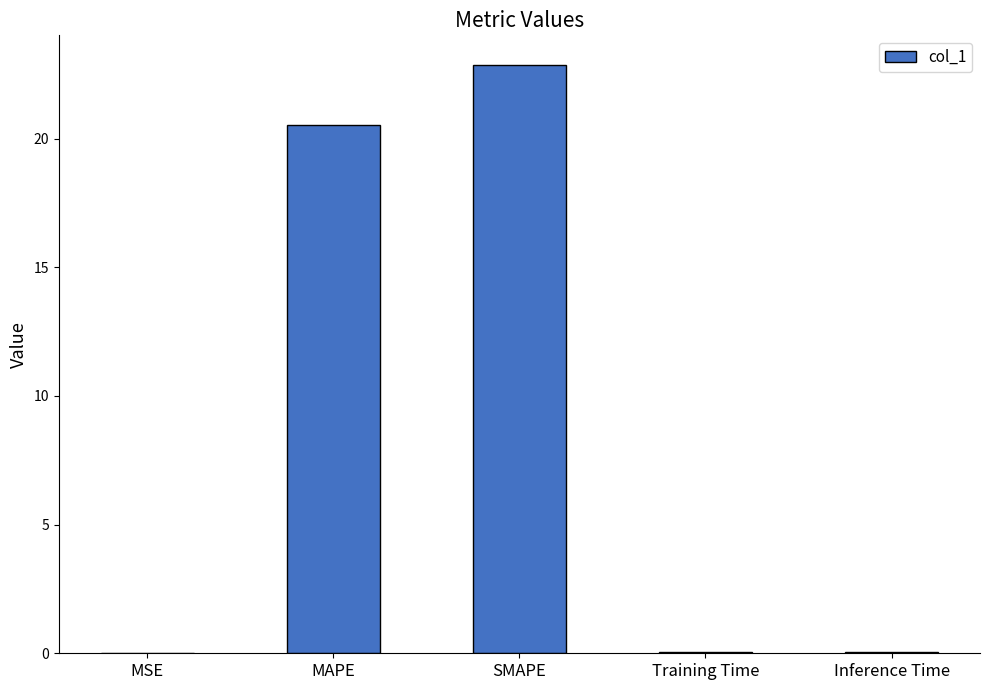

Which has a higher value, MAPE or MSE?

MAPE